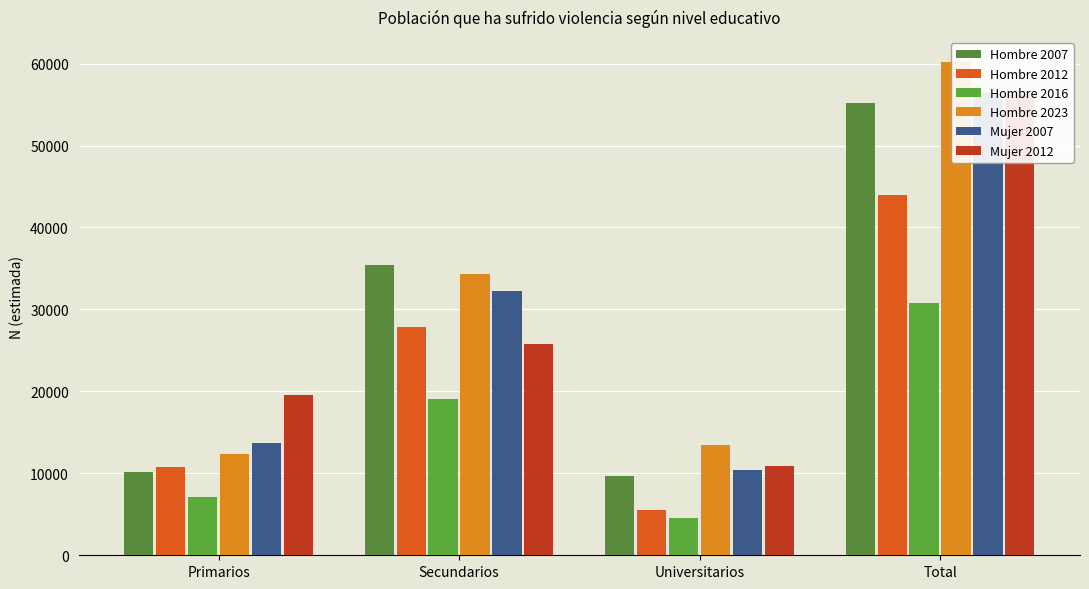

The Hombre 2012 series shows 27813 at Secundarios. True or false?

True